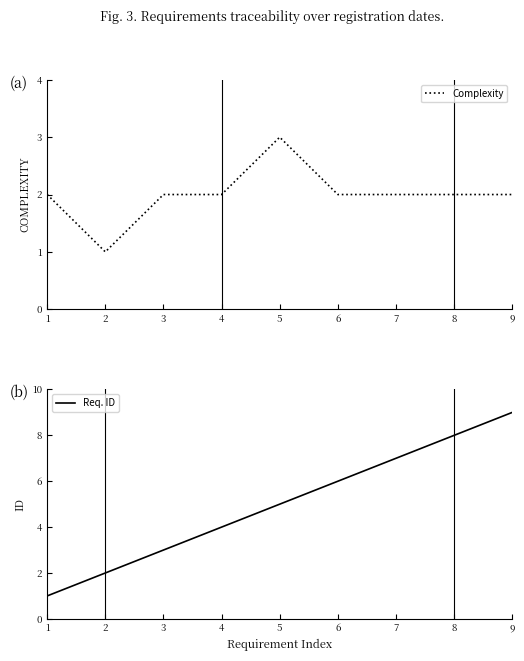

What is the greatest value displayed?

9